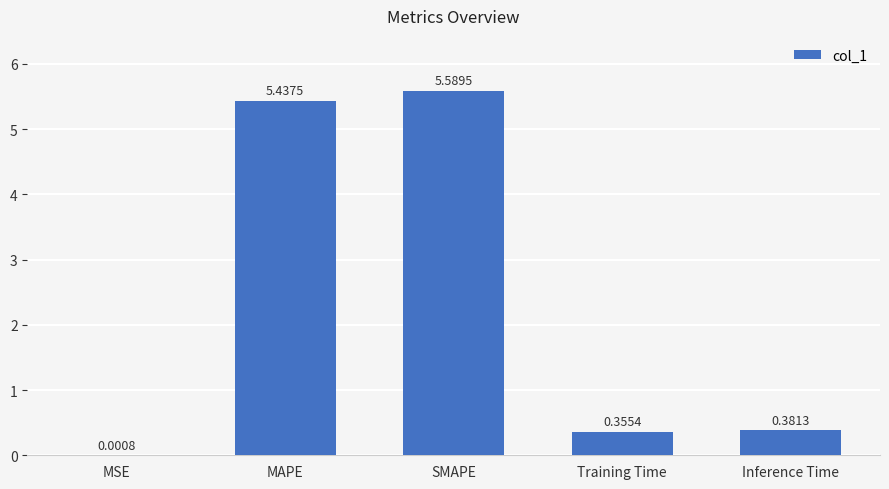

What is the sum of the values at Training Time and Inference Time?

0.7